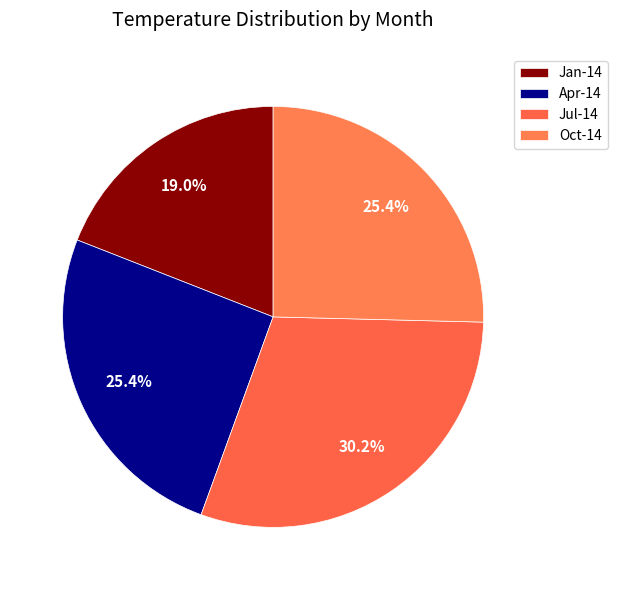

How many segments does this pie chart have?

4